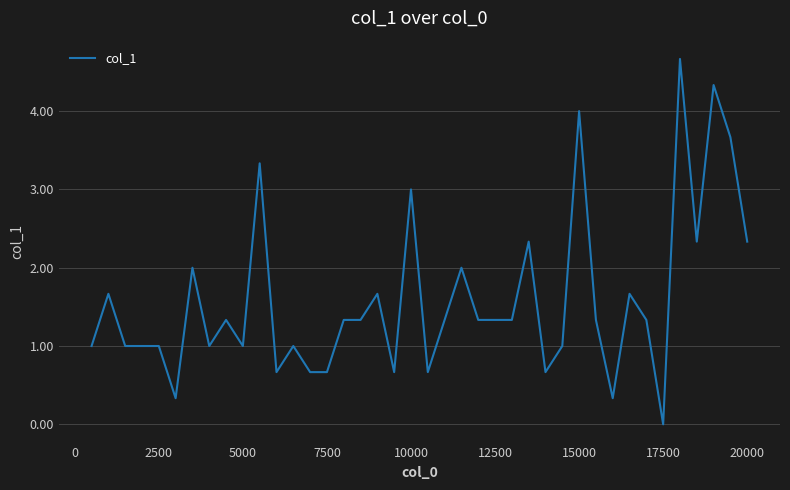

What is the maximum value shown in the chart?

4.7